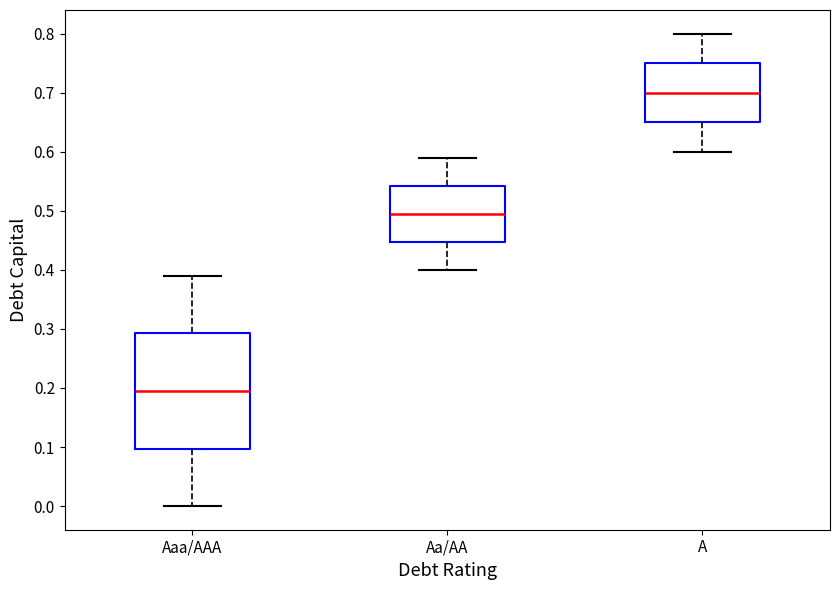

Comparing the boxes themselves (not the whiskers), which one is the tallest?

Aaa/AAA